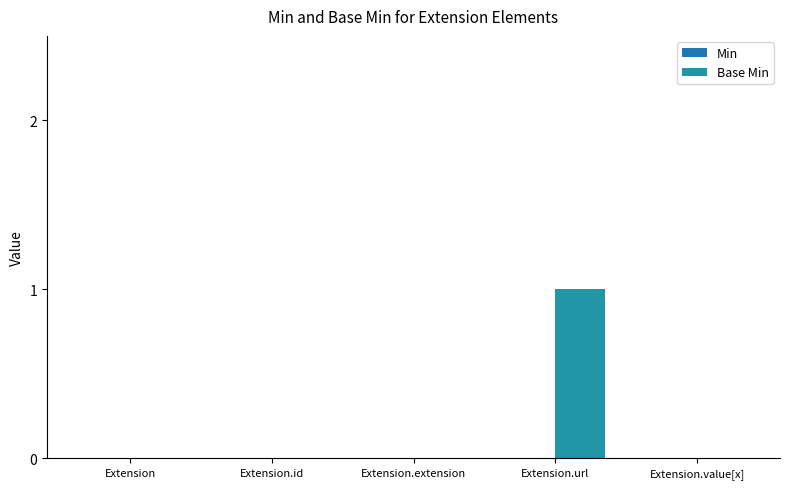

What is the label of the 4th bar from the left?

Extension.url